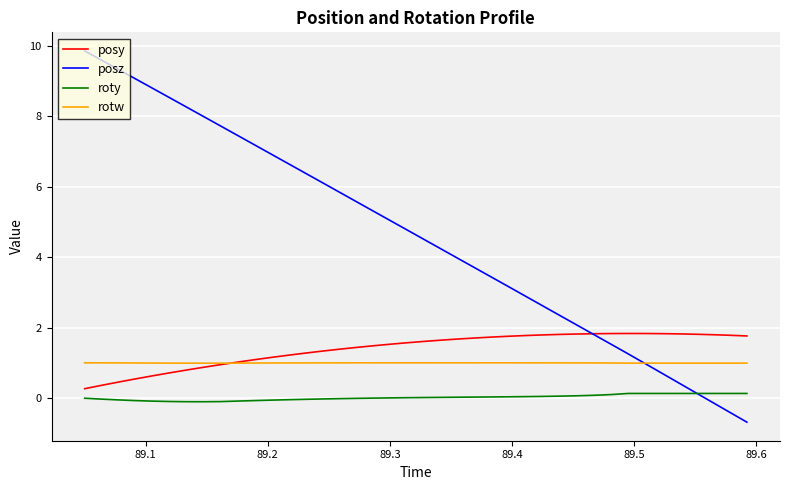

True or false: rotw and roty cross at least once.

False